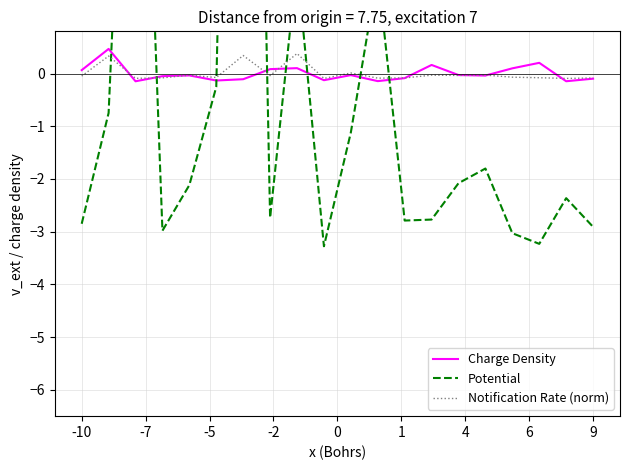

What is the difference between the second highest and second lowest values in the Charge Density series?

0.3